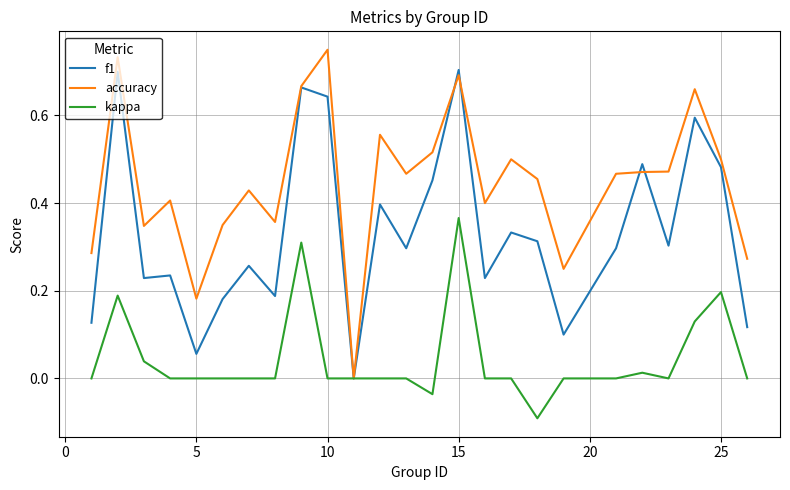

Which series has the largest range (max minus min)?

accuracy